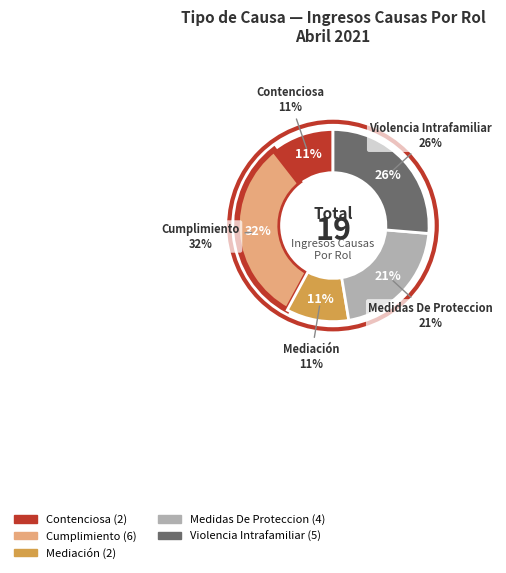

To the nearest percent, what percentage of the pie is Cumplimiento?

32%